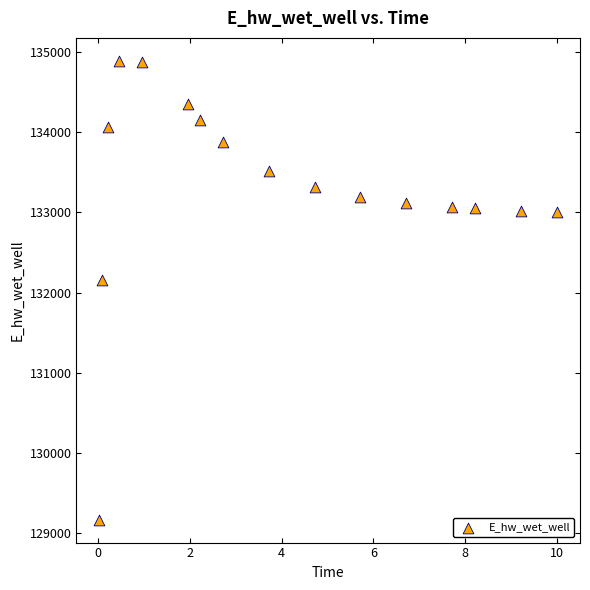

What Y value in the scatter plot is closest to 132029?

132155.0